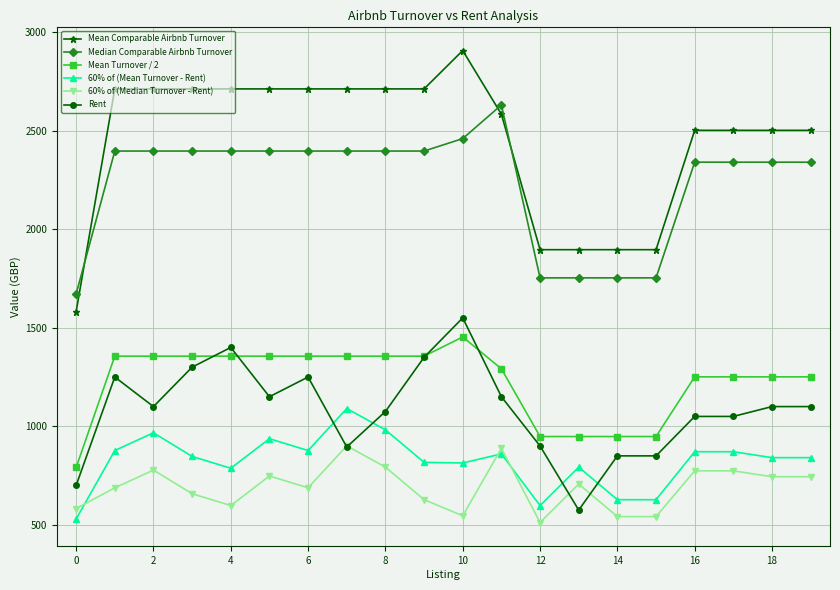

What is the difference between the maximum and second lowest values in the 60% of (Median Turnover - Rent) series?

359.0